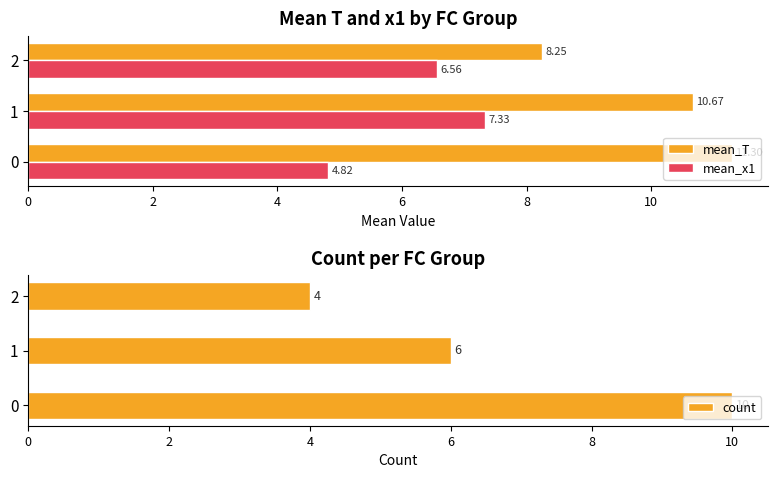

What is the smallest value displayed?

4.0